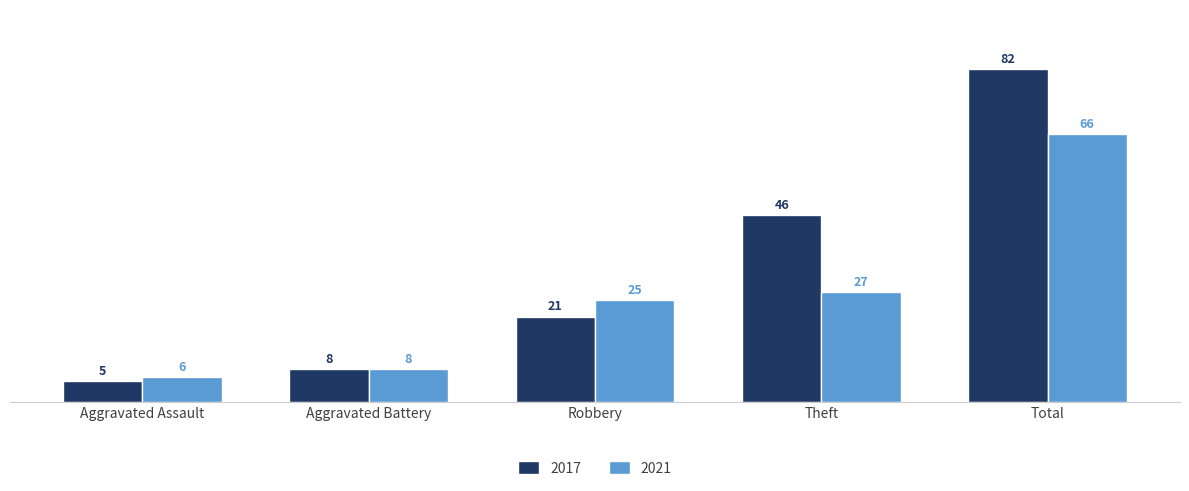

The value of 2021 at Aggravated Battery is 11. True or false?

False